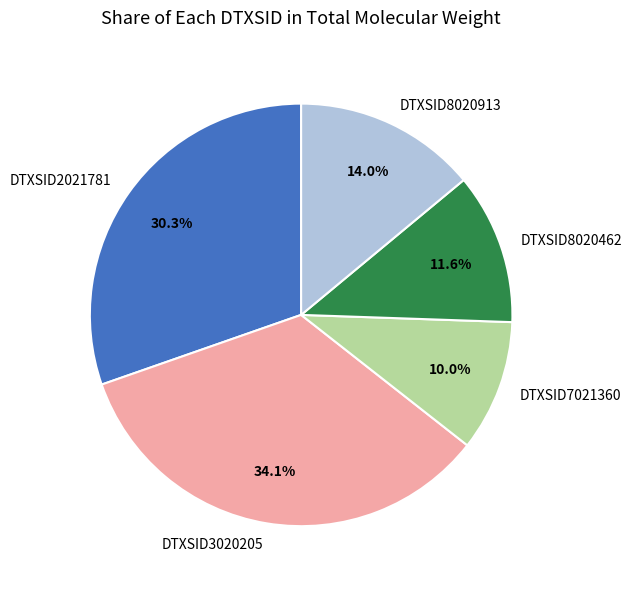

To the nearest percent, what is the average slice percentage?

20%